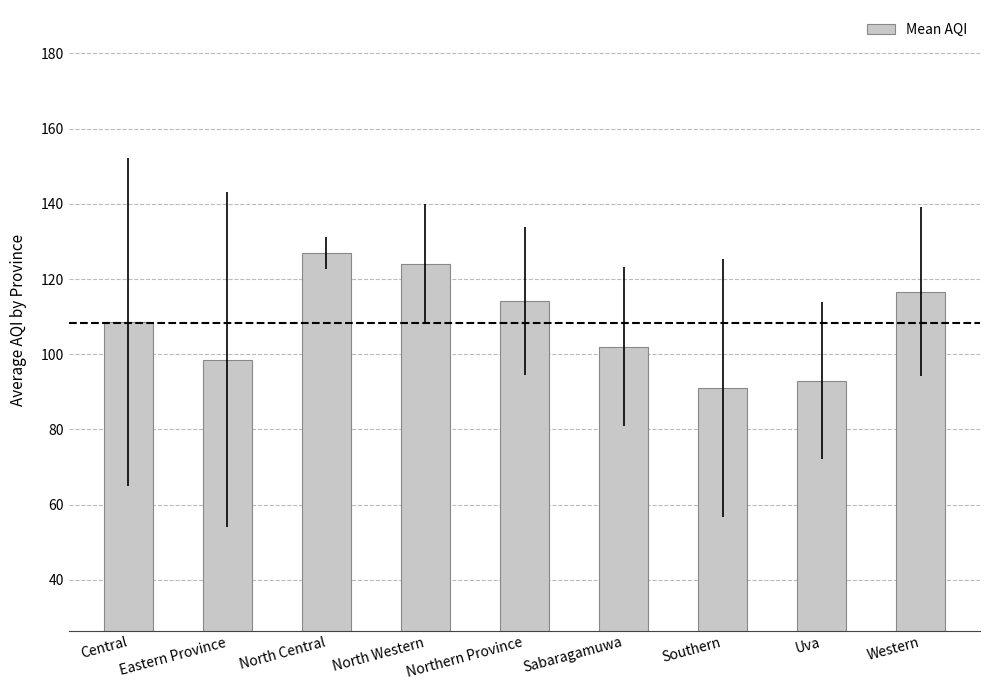

Is it true that the value at Western is 116.7?

True